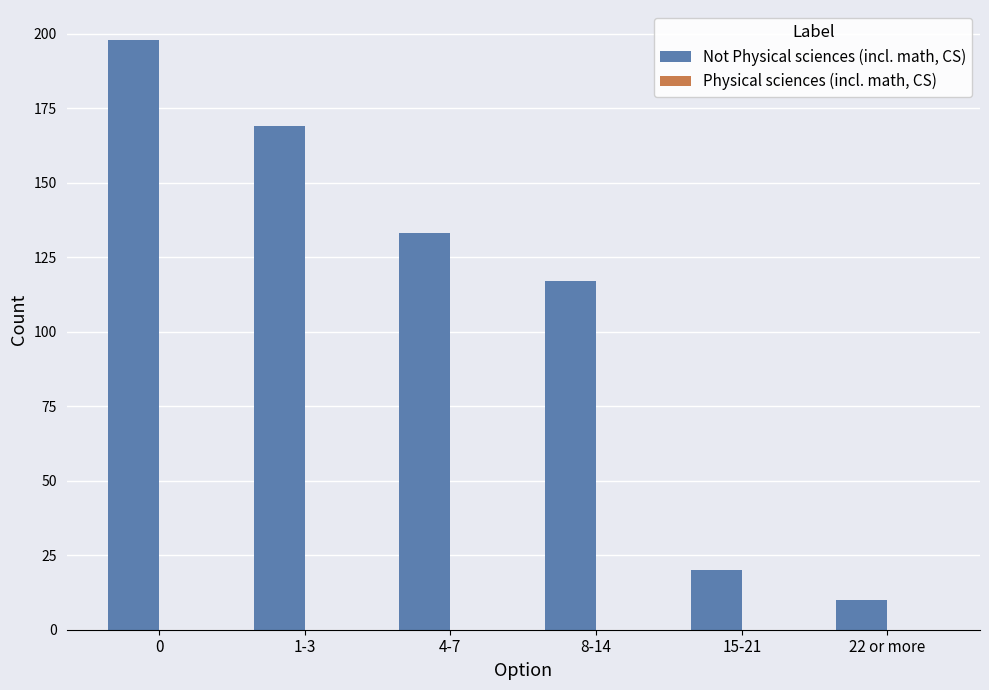

What is the label of the 5th bar from the left?

15-21